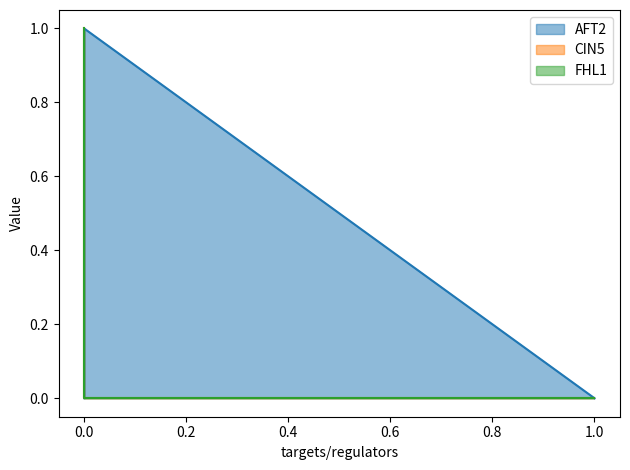

Which series changed the most between CIN5 and FHL1?

AFT2